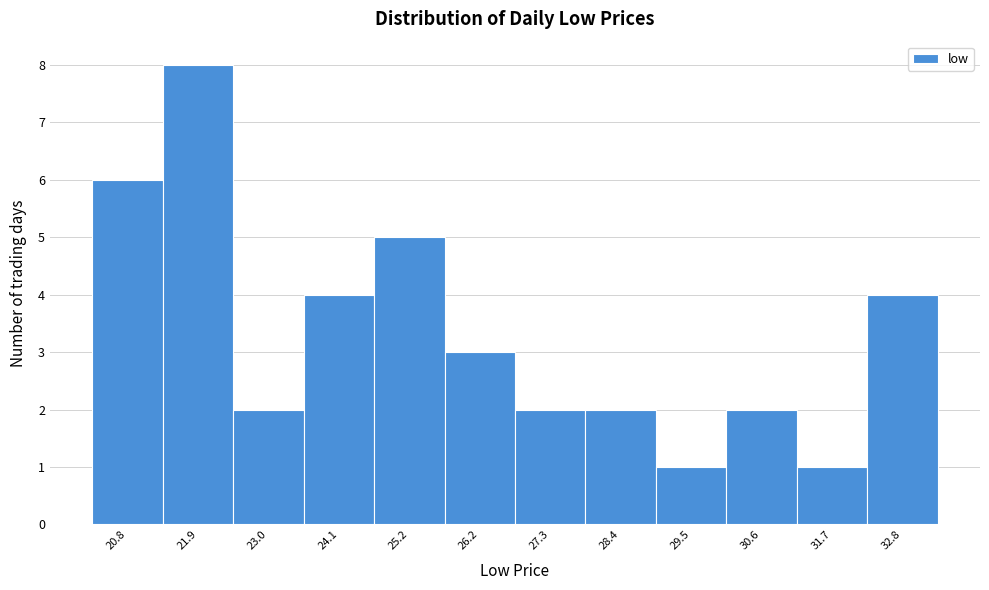

Reading left to right, list all the values displayed in this chart.

20.8=6	21.9=8	23.0=2	24.1=4	25.2=5	26.2=3	27.3=2	28.4=2	29.5=1	30.6=2	31.7=1	32.8=4